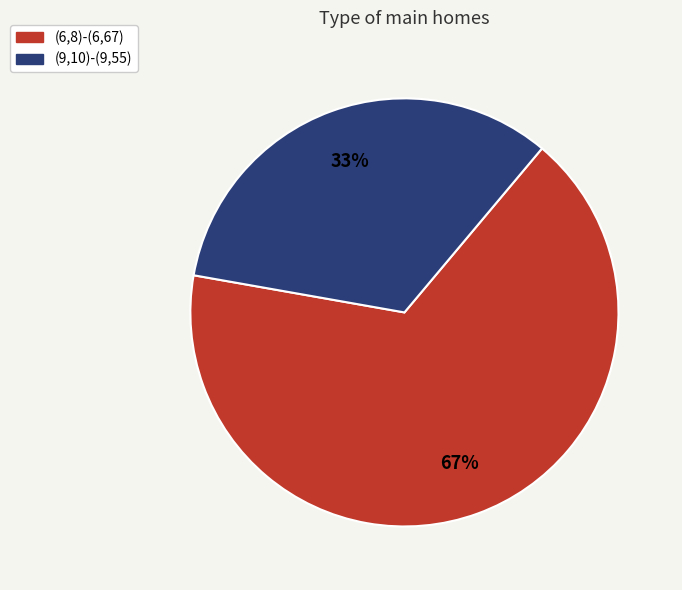

The (9,10)-(9,55) slice represents 42% of the pie. True or false?

False